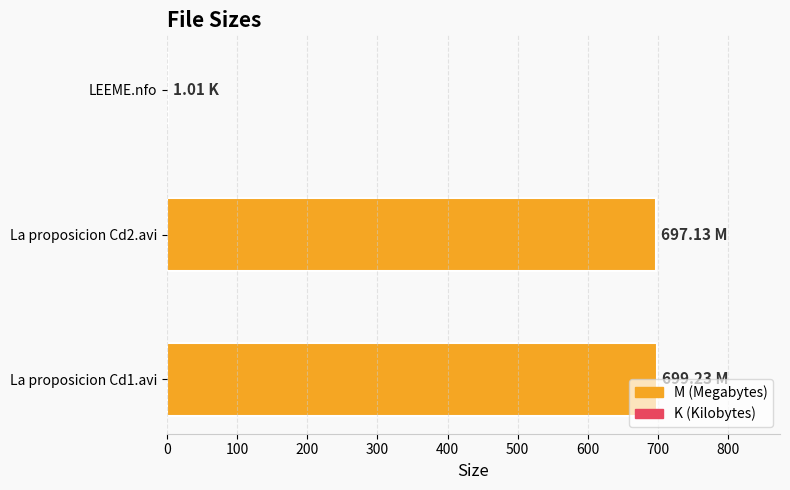

How many values exceed 697?

2